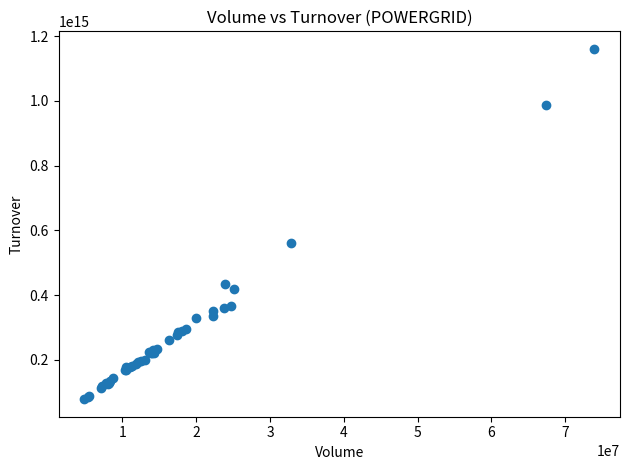

What Y value in the scatter plot is closest to 619449357515000?

561174997239999.9